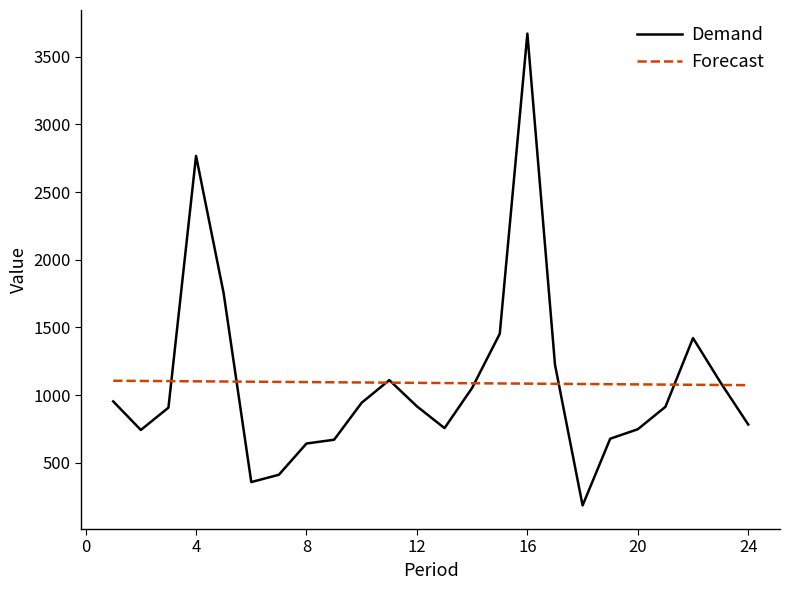

What is the smallest value displayed?

184.0